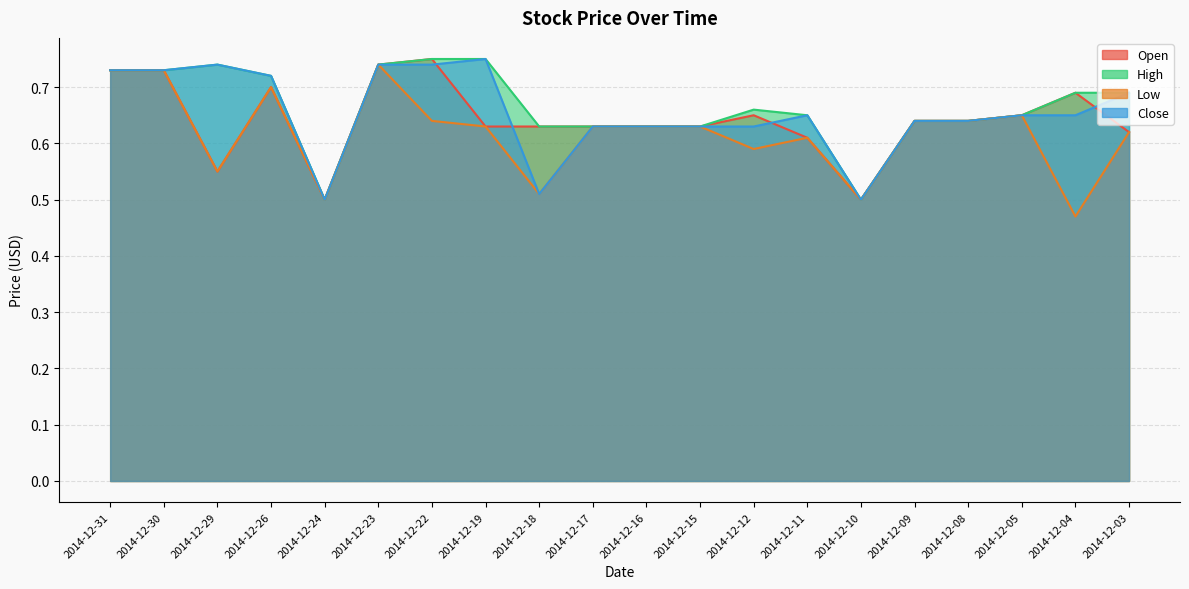

What is the sum of the High values at 2014-12-08 and 2014-12-11?

1.3